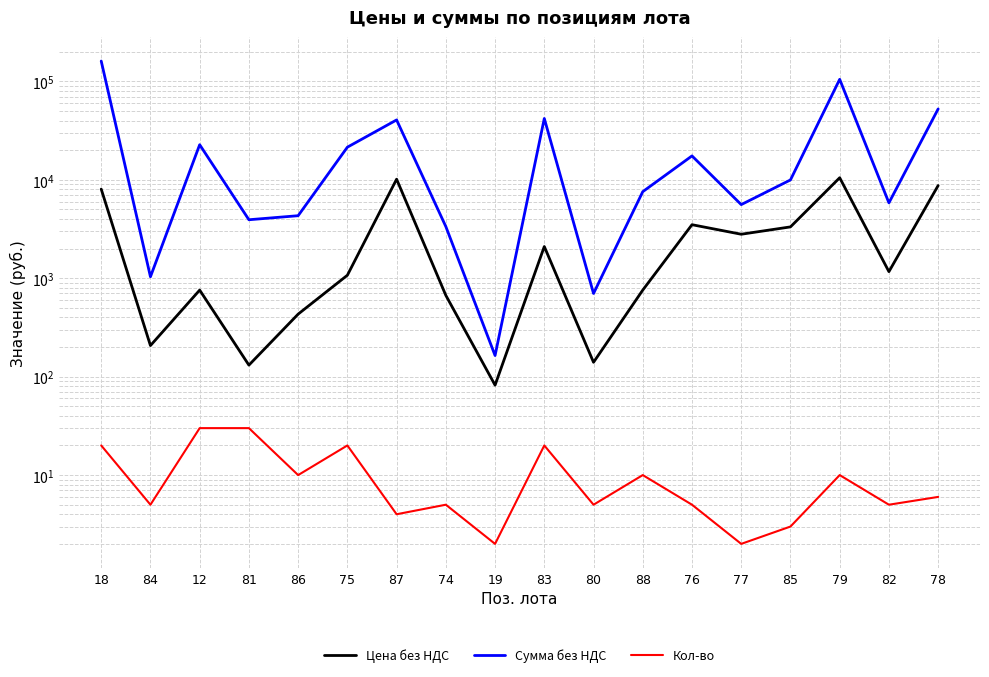

What is the difference between the Сумма без НДС values at 86 and 88?

3260